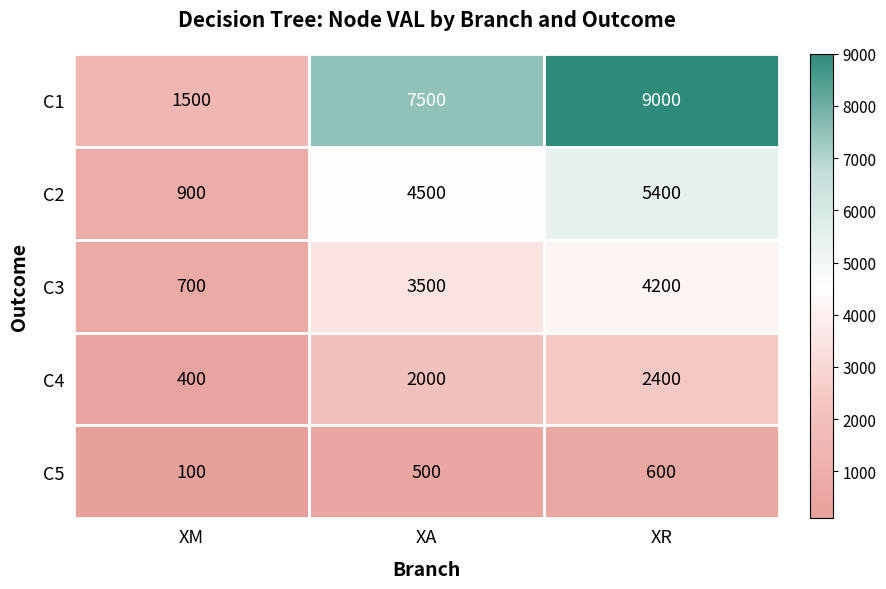

Which series has the largest total across all categories?

C1